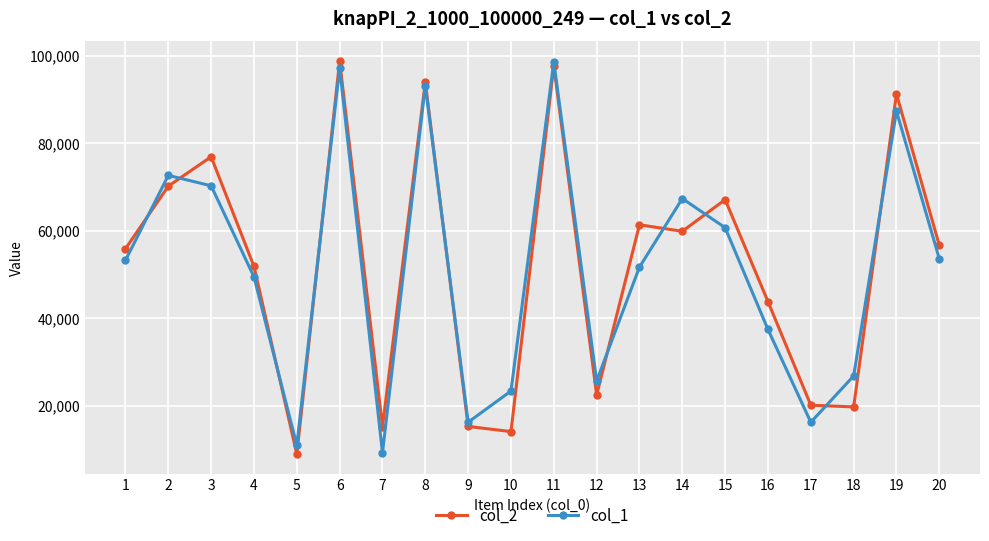

What is the difference between the maximum and minimum values in the col_1 series?

89360